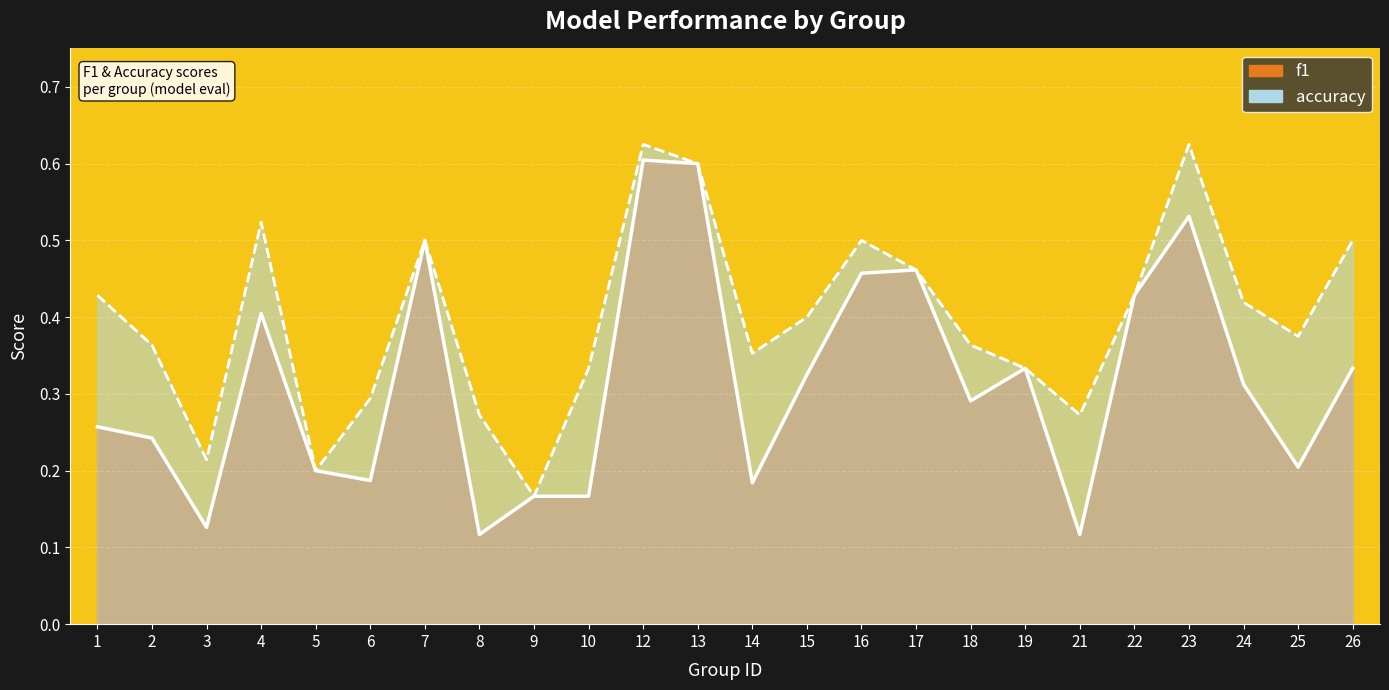

Where is the first local maximum for f1 line?

4